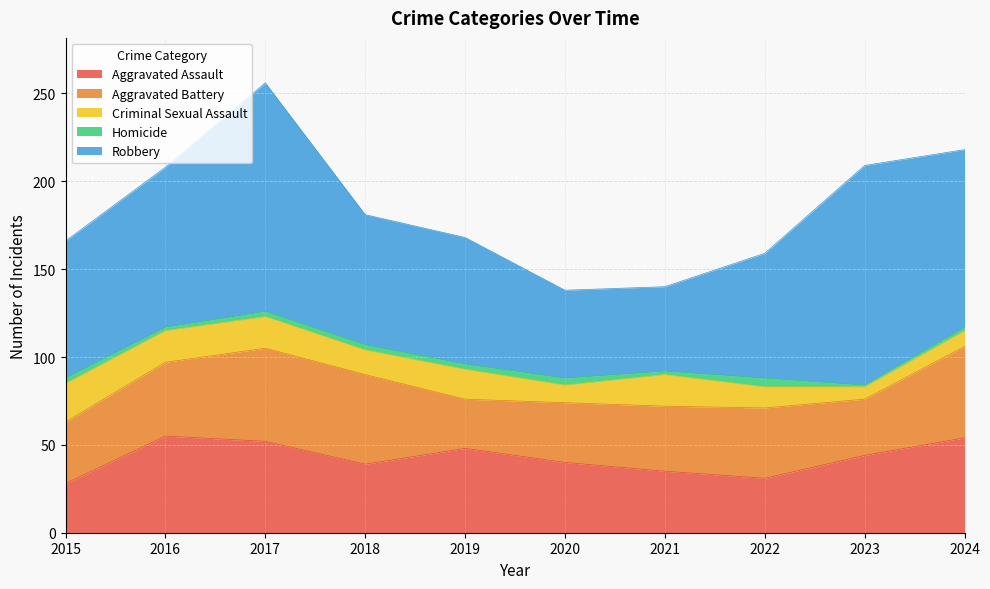

How many lines are shown in the chart?

5